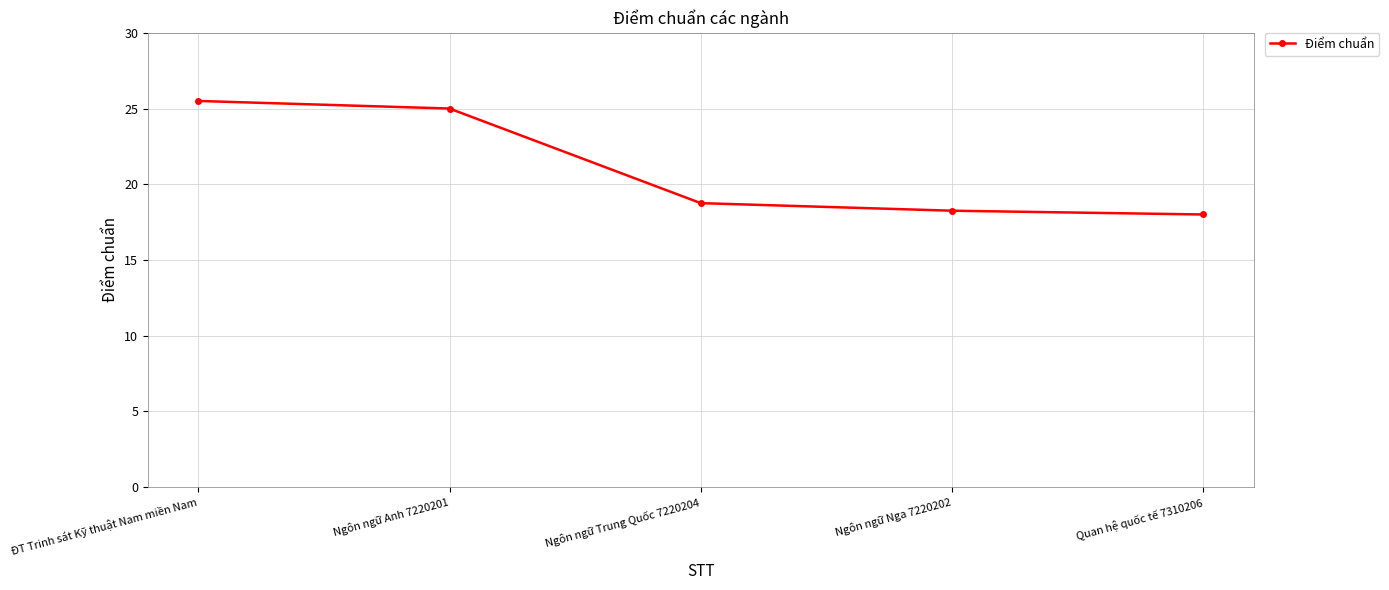

What is the sum of all values?

105.5